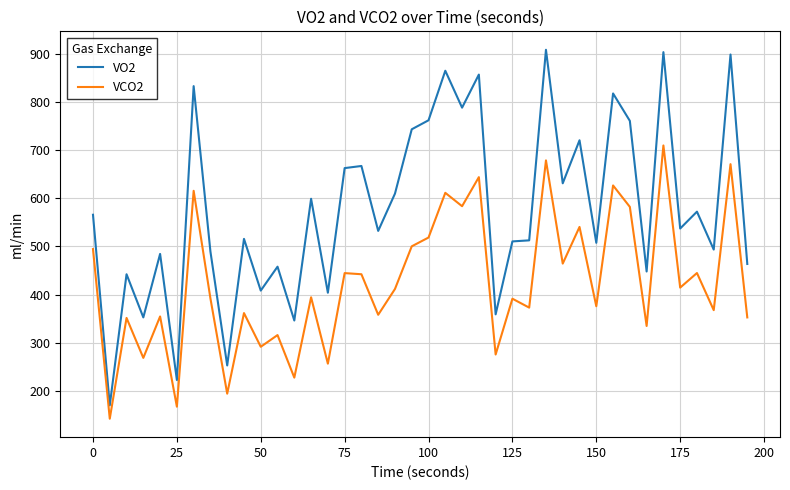

Which series has the largest range (max minus min)?

VO2